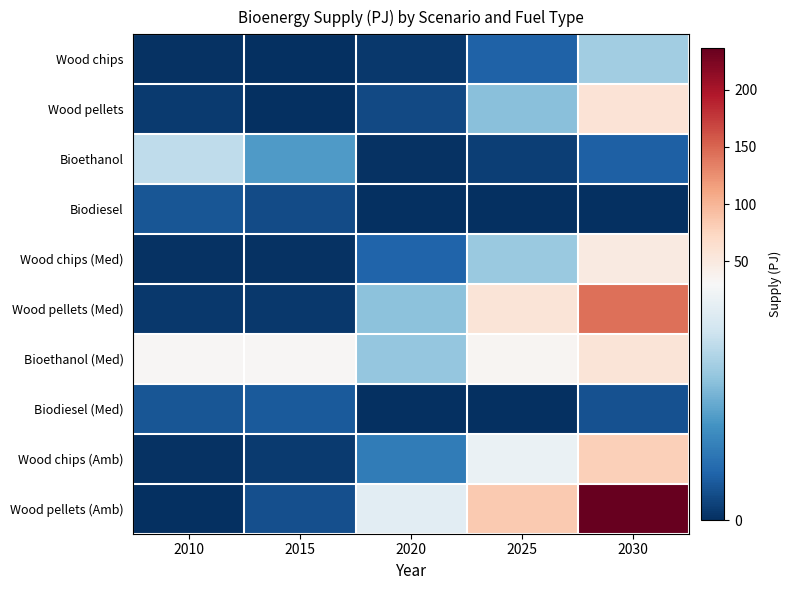

Between 2030 and 2015, which is larger?

2030